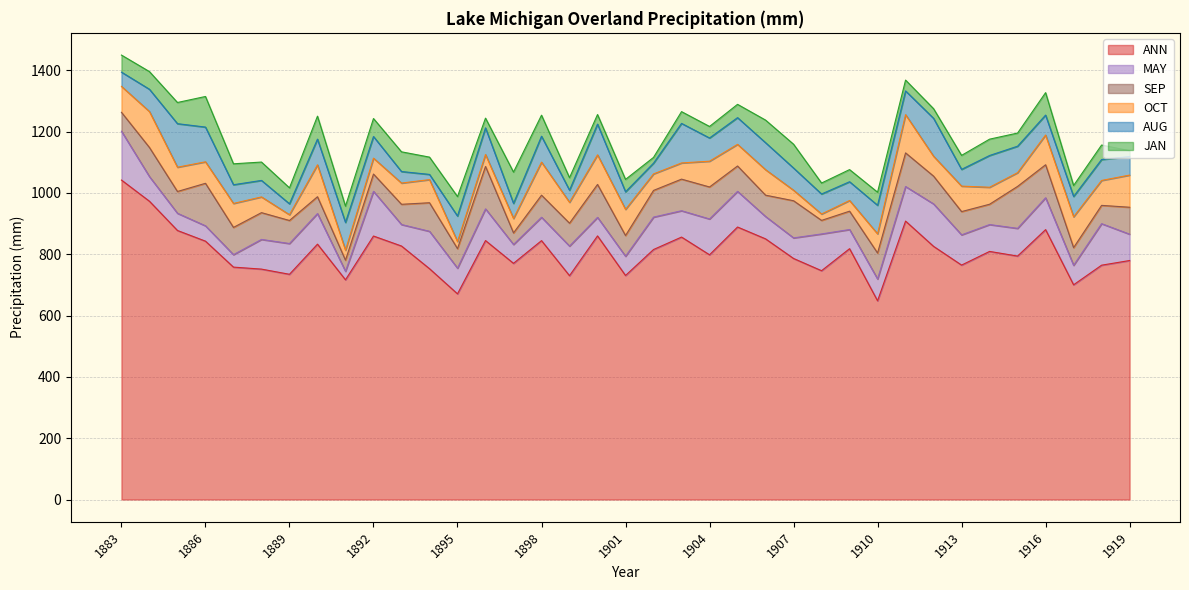

True or false: SEP has a value of 75.9 at 1913.

True